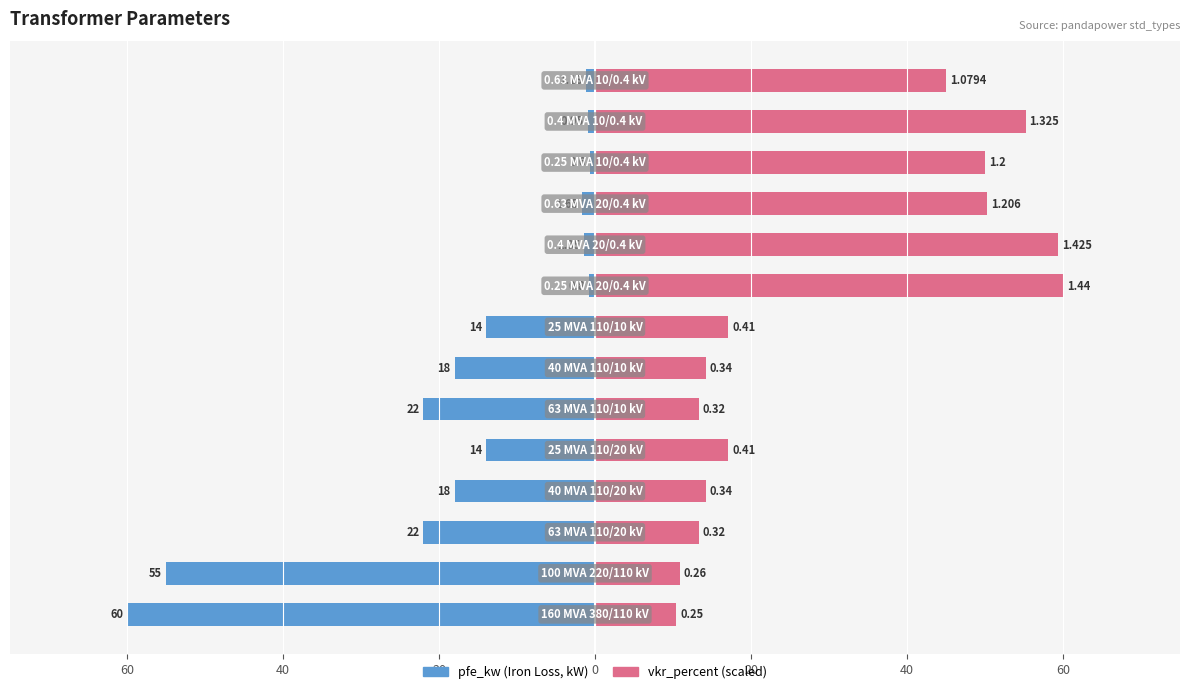

How many bars are there in each group?

2